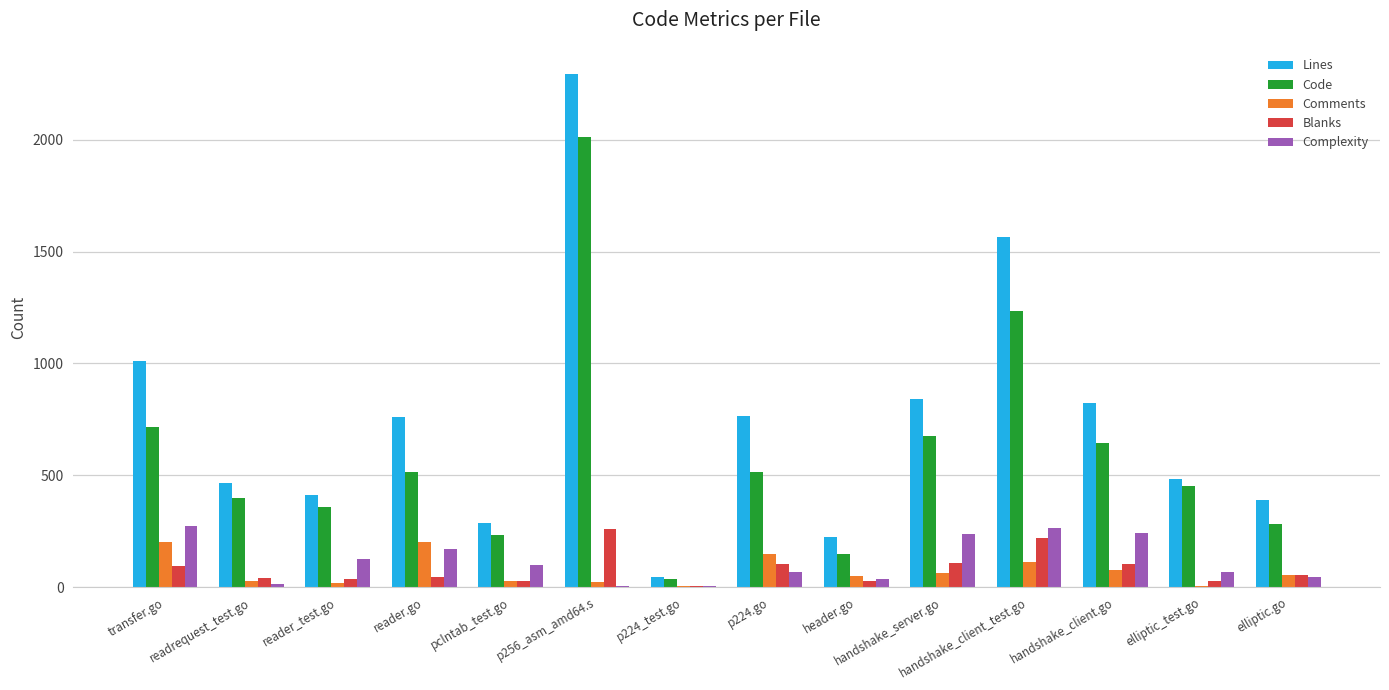

What value does the Comments series have at p224_test.go?

3